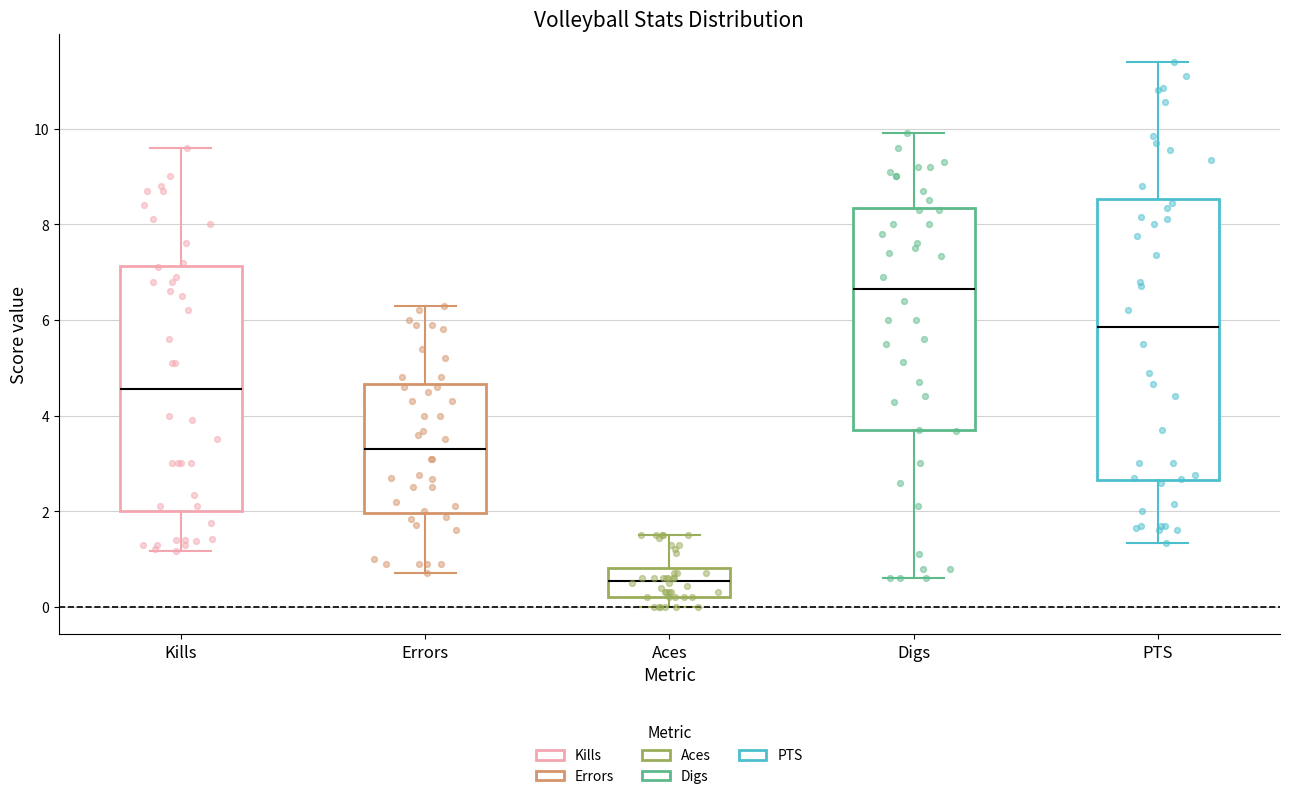

Where does the lower whisker of the box for Kills end on the y-axis? The values are not printed on the chart, so give them approximately, as read against the axis.

1.2